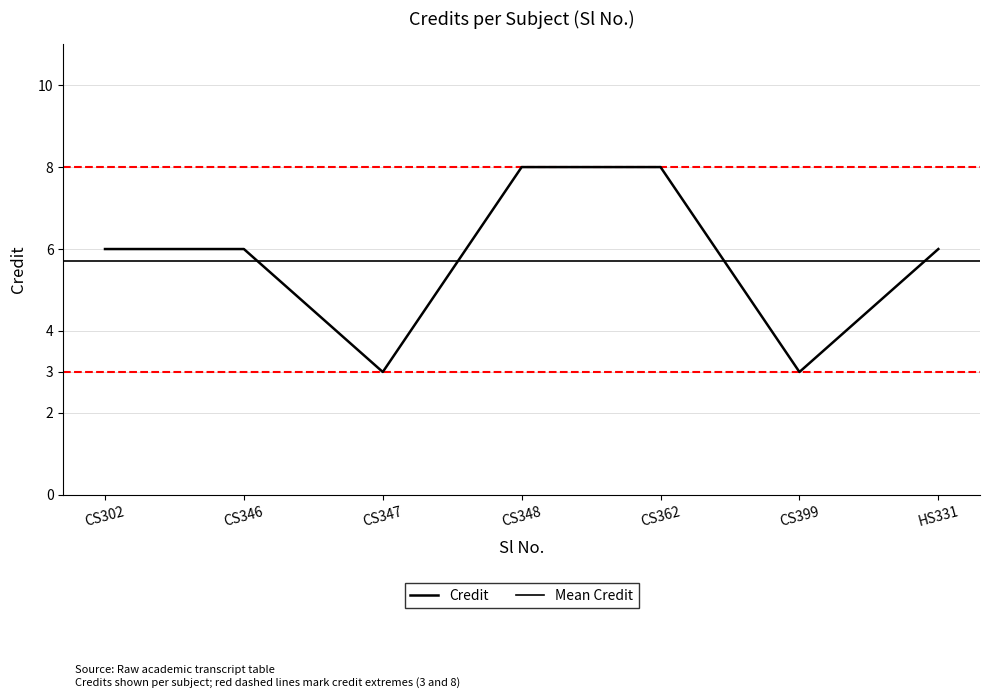

What is the value of the 3rd point from the left?

3